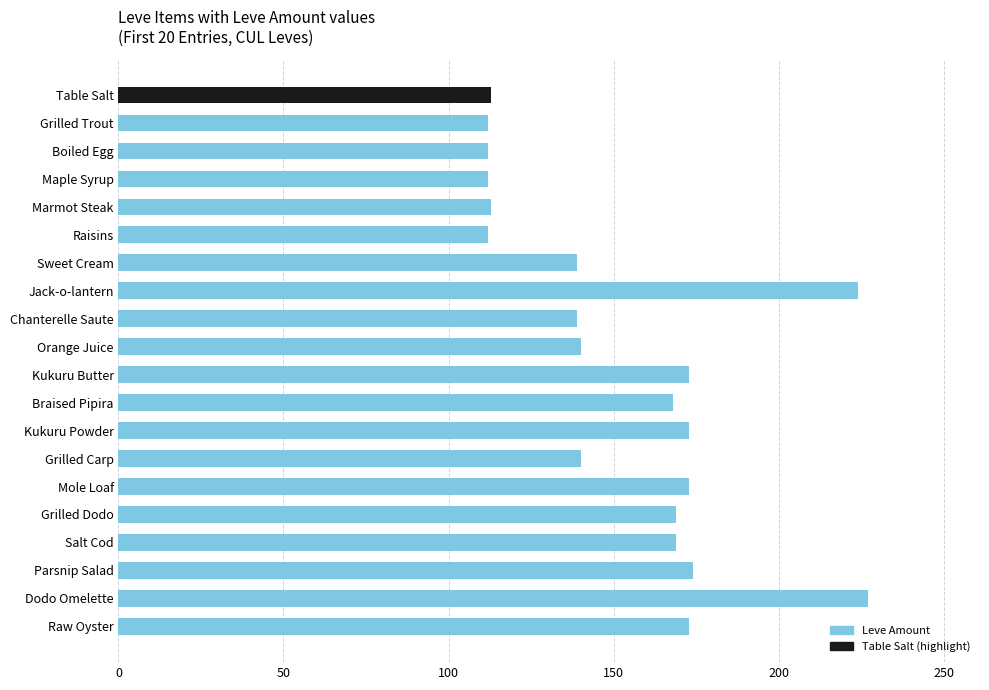

Does the chart contain any negative values?

No